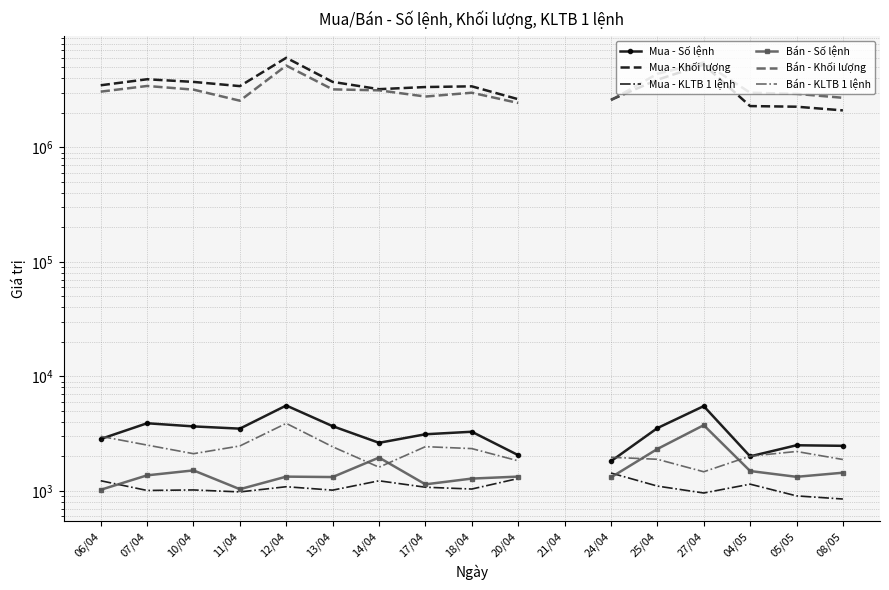

How many interior local peaks does the Mua - Khối lượng series have?

4